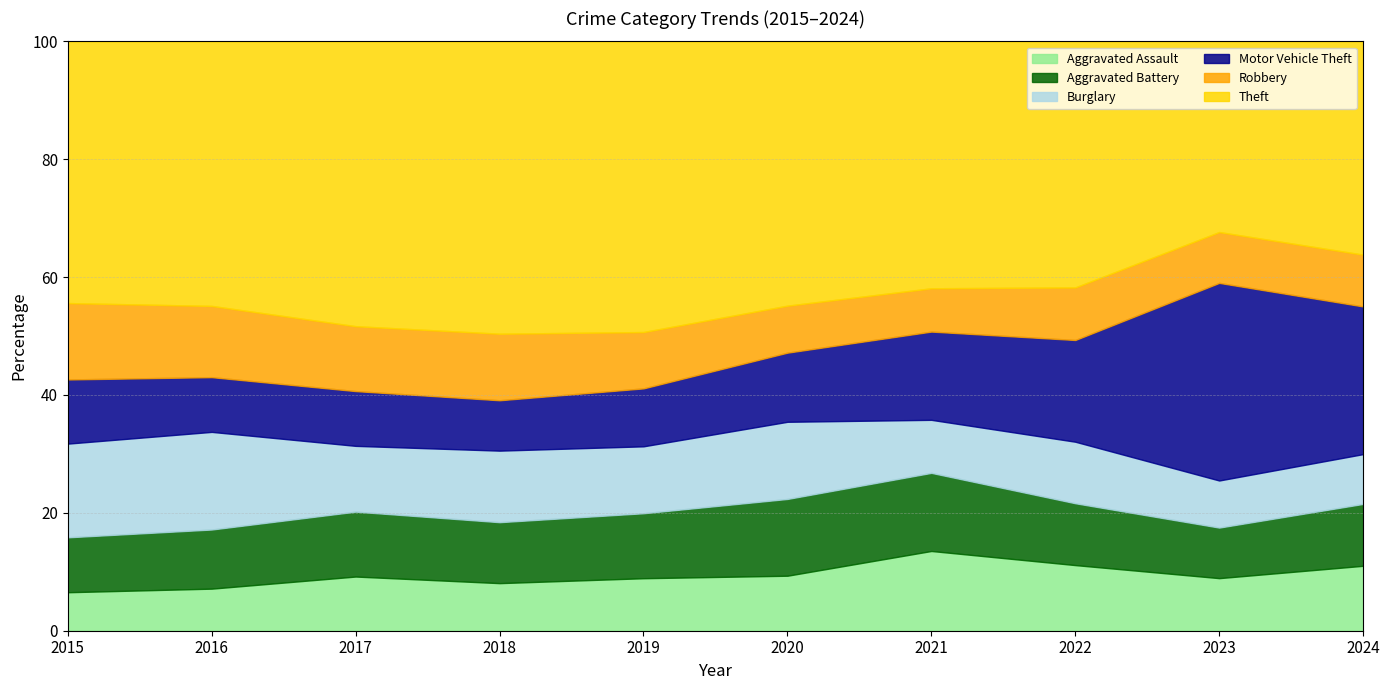

At which category is the sum across all series the highest?

2016